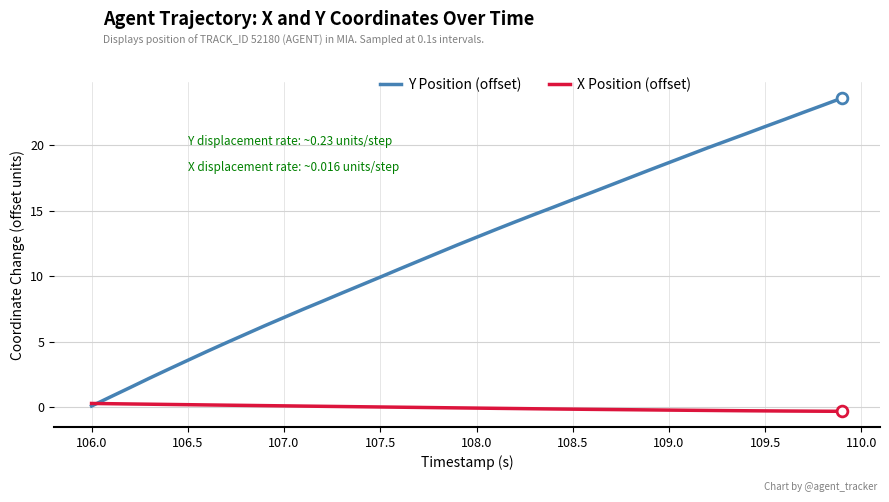

What are all the series names shown in the legend?

Y Position (offset), X Position (offset)